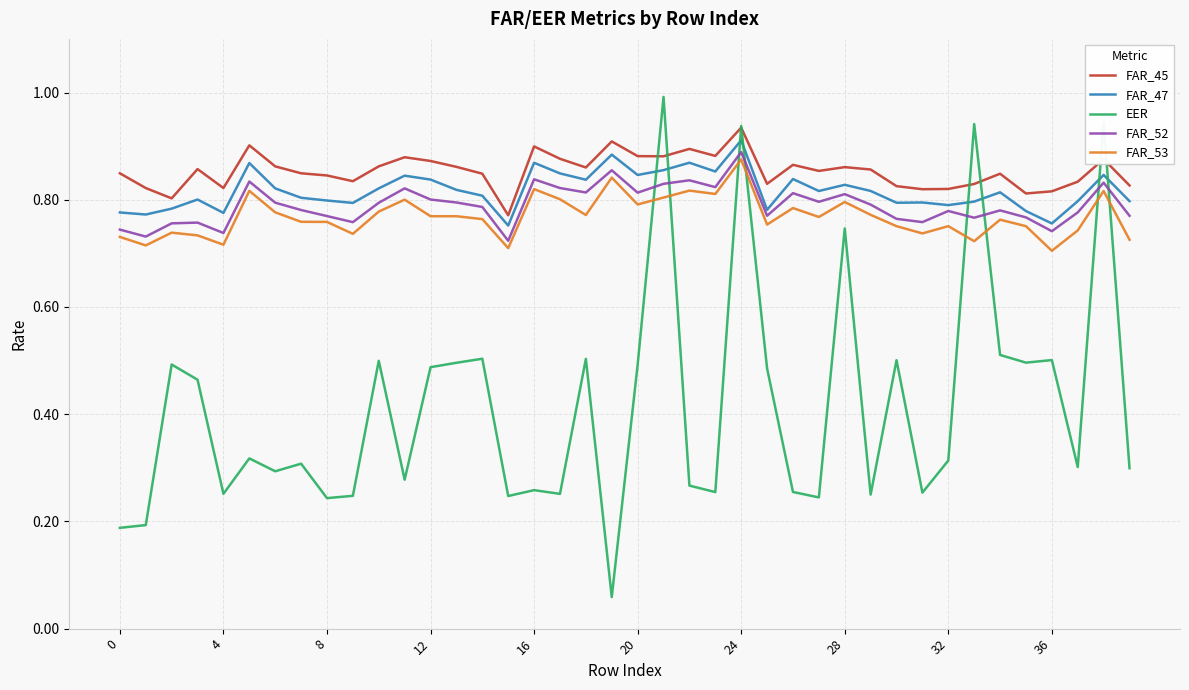

What is the greatest value displayed?

1.0